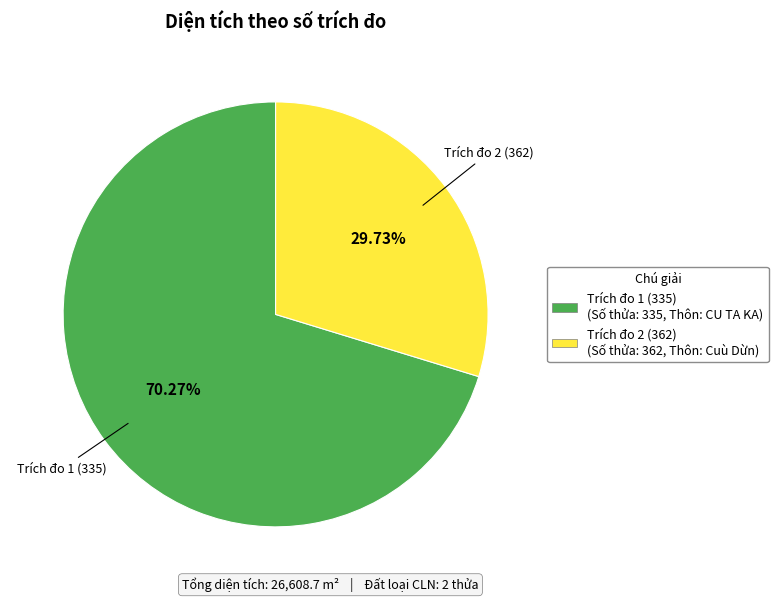

Is the sum of Trích đo 2 (362) and Trích đo 1 (335) greater than half?

Yes